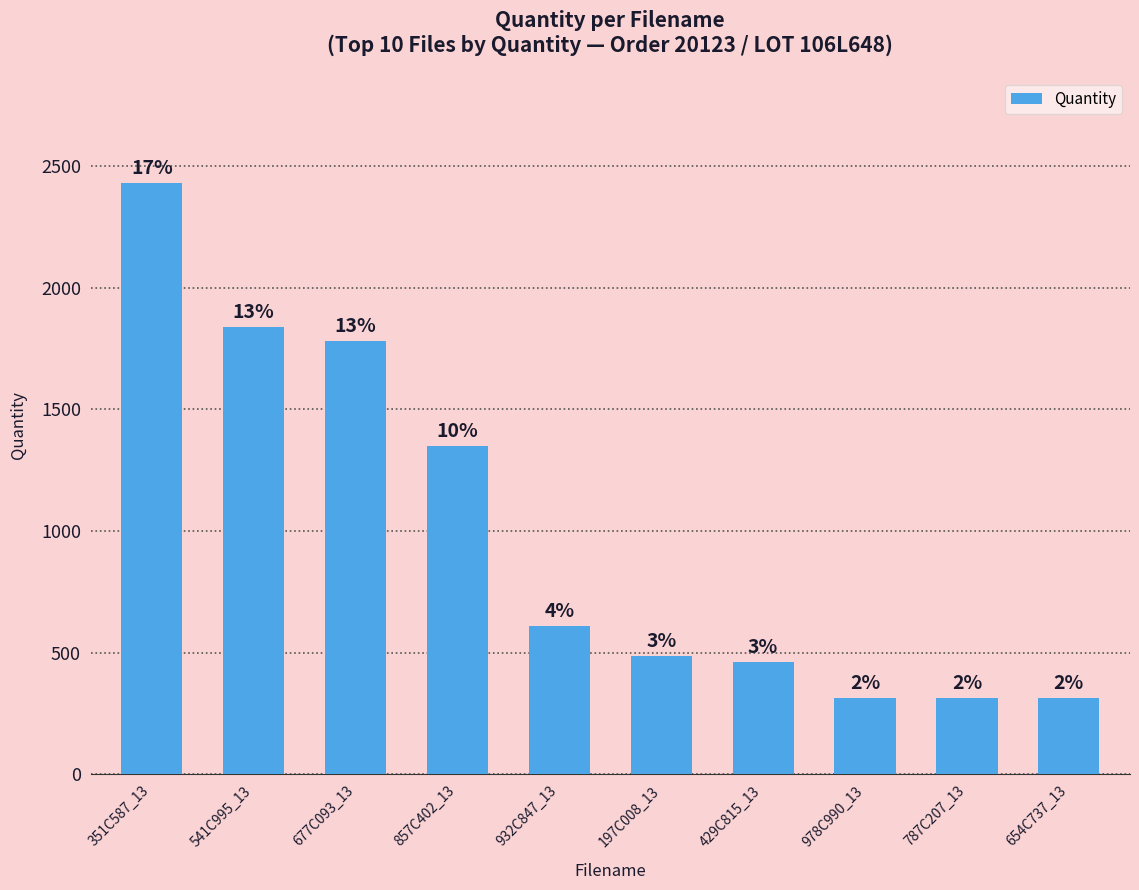

How many bars are there in total?

10